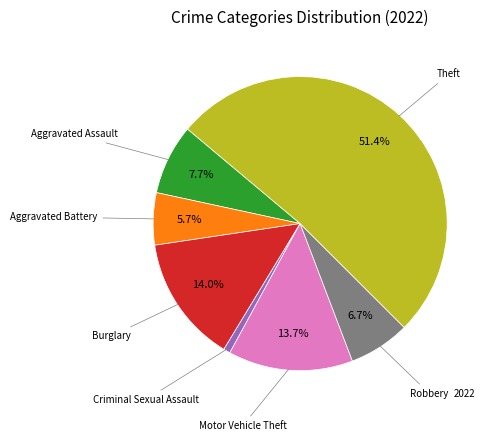

Does any single category account for the majority?

Yes